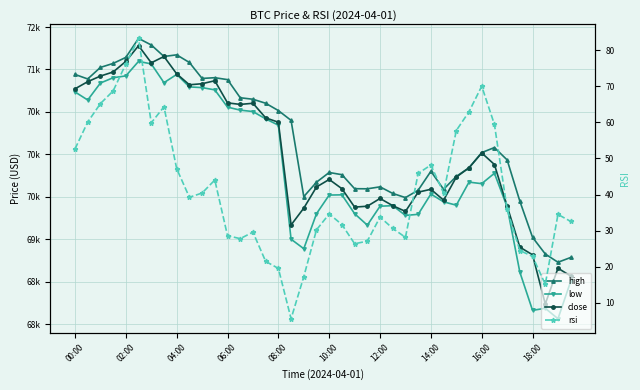

True or false: close has more than 2 points higher than both neighbors.

True